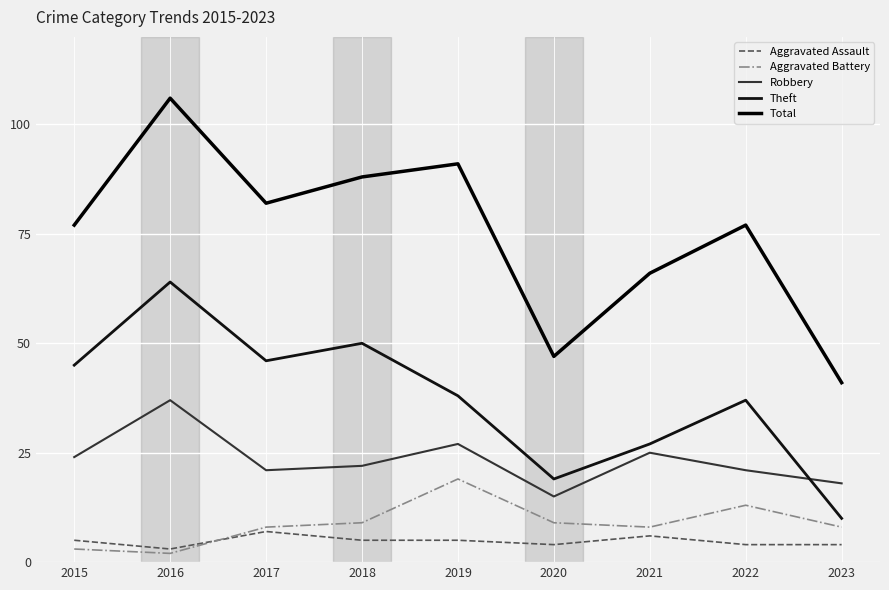

Reading left to right, transcribe all the data shown in this chart.

Aggravated Assault: 2015=5	2016=3	2017=7	2018=5	2019=5	2020=4	2021=6	2022=4	2023=4
Aggravated Battery: 2015=3	2016=2	2017=8	2018=9	2019=19	2020=9	2021=8	2022=13	2023=8
Robbery: 2015=24	2016=37	2017=21	2018=22	2019=27	2020=15	2021=25	2022=21	2023=18
Theft: 2015=45	2016=64	2017=46	2018=50	2019=38	2020=19	2021=27	2022=37	2023=10
Total: 2015=77	2016=106	2017=82	2018=88	2019=91	2020=47	2021=66	2022=77	2023=41